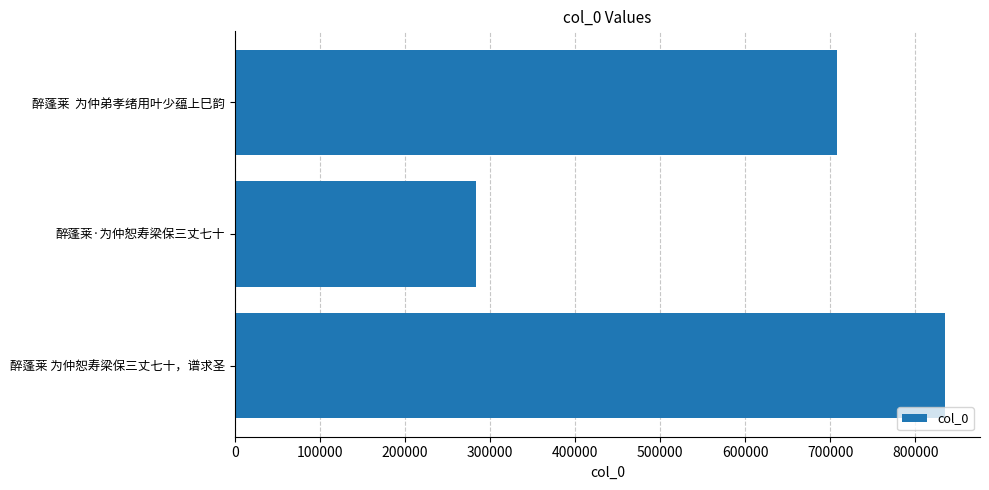

At which label is the value closest to 558826?

醉蓬莱  为仲弟孝绪用叶少蕴上巳韵